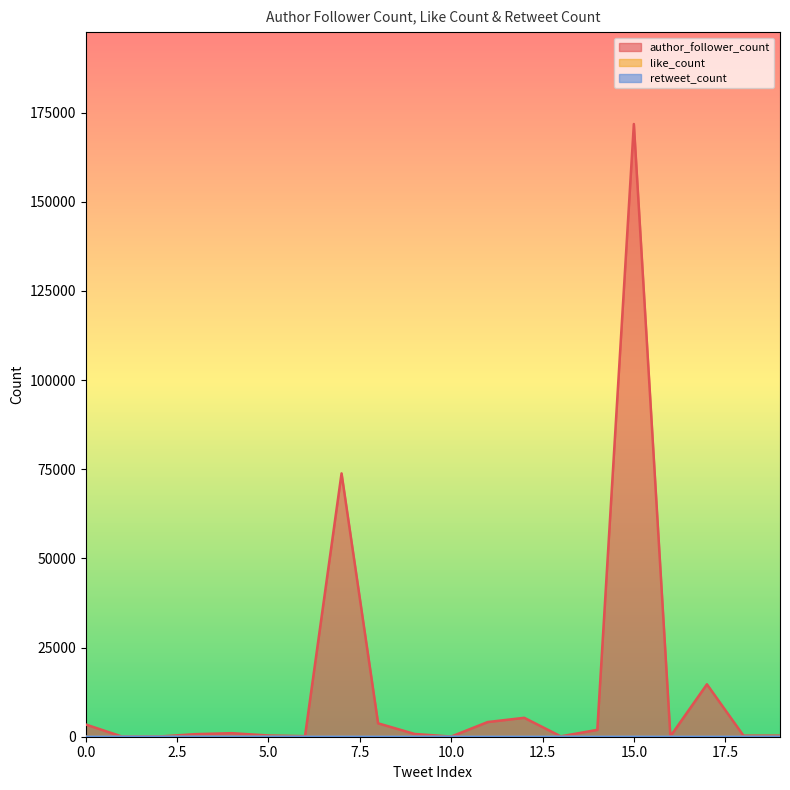

Which series has the largest total across all categories?

author_follower_count